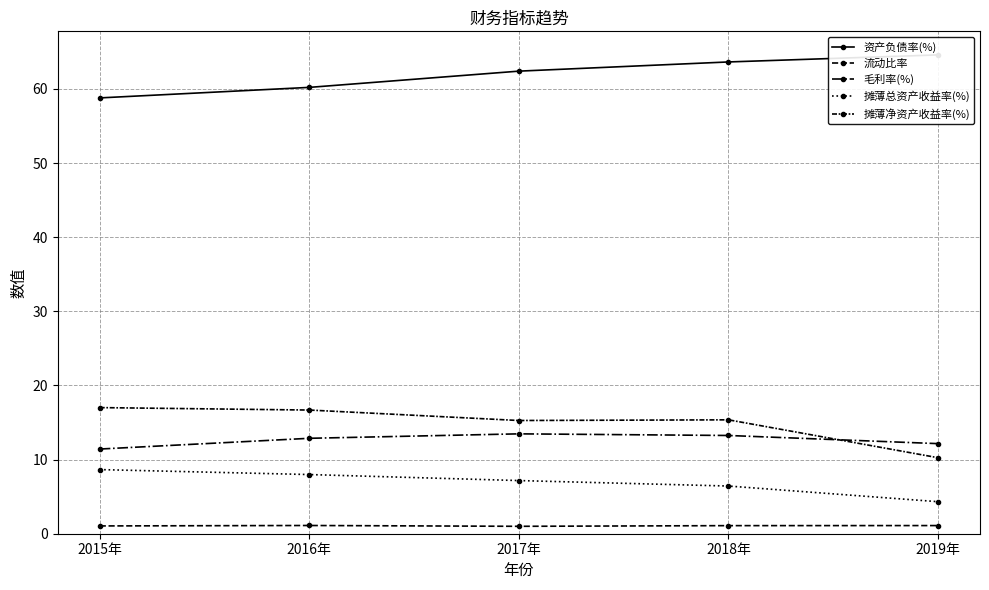

Which series changed the most between 2015年 and 2016年?

毛利率(%)